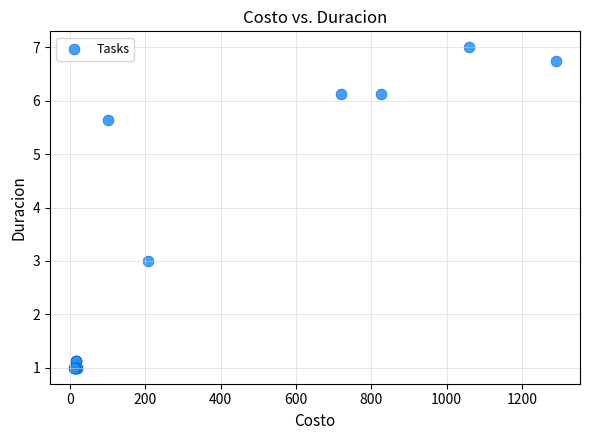

What Y value in the scatter plot is closest to 4?

3.0